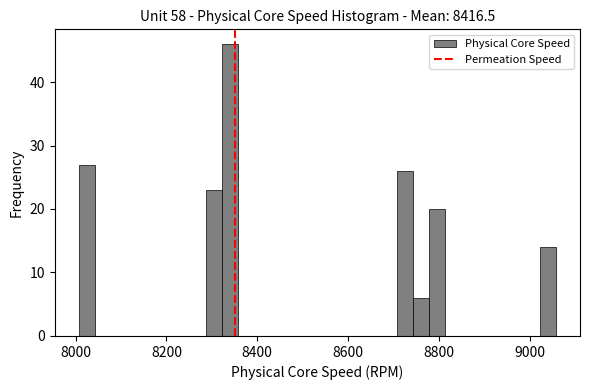

Around what value on the x-axis is the tallest bar? Give the approximate position of its centre, as read against the axis.

8340